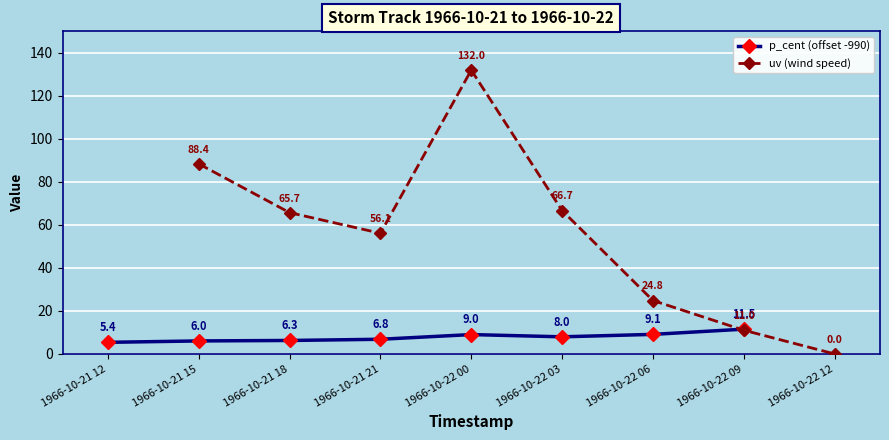

At which label is p_cent (offset -990) closest to 8?

1966-10-22 03